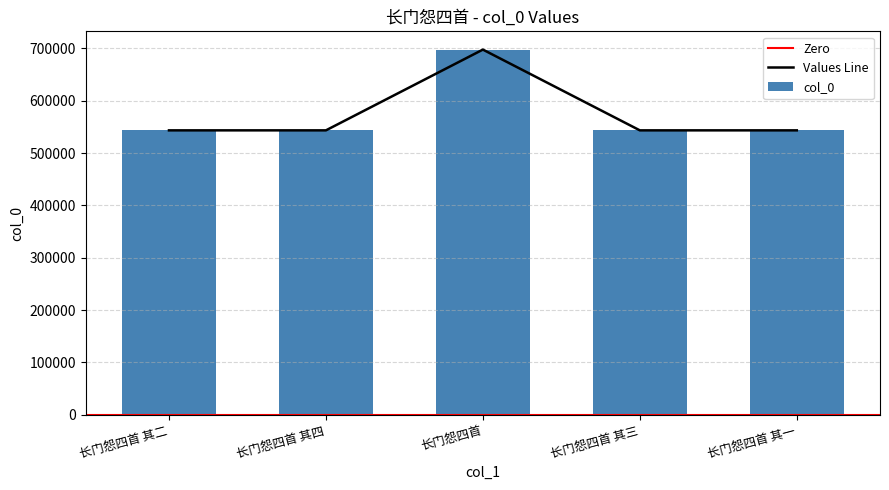

Rank the categories by value from highest to lowest.

长门怨四首, 长门怨四首 其四, 长门怨四首 其三, 长门怨四首 其二, 长门怨四首 其一